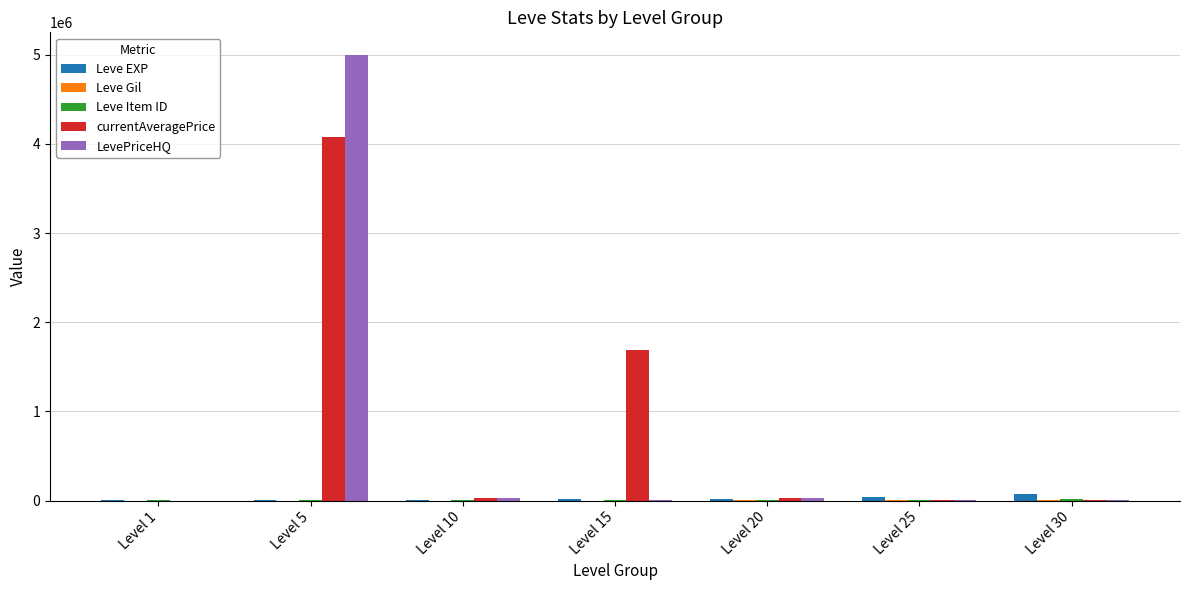

Between Level 15 and Level 30, which series saw the biggest shift?

currentAveragePrice